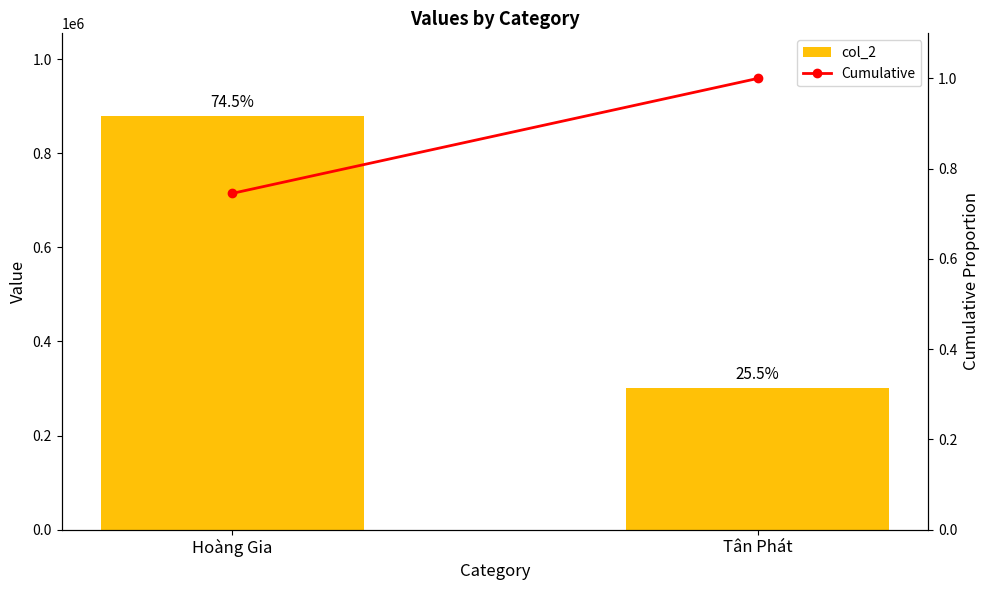

How many data points in Cumulative are less than 1?

1